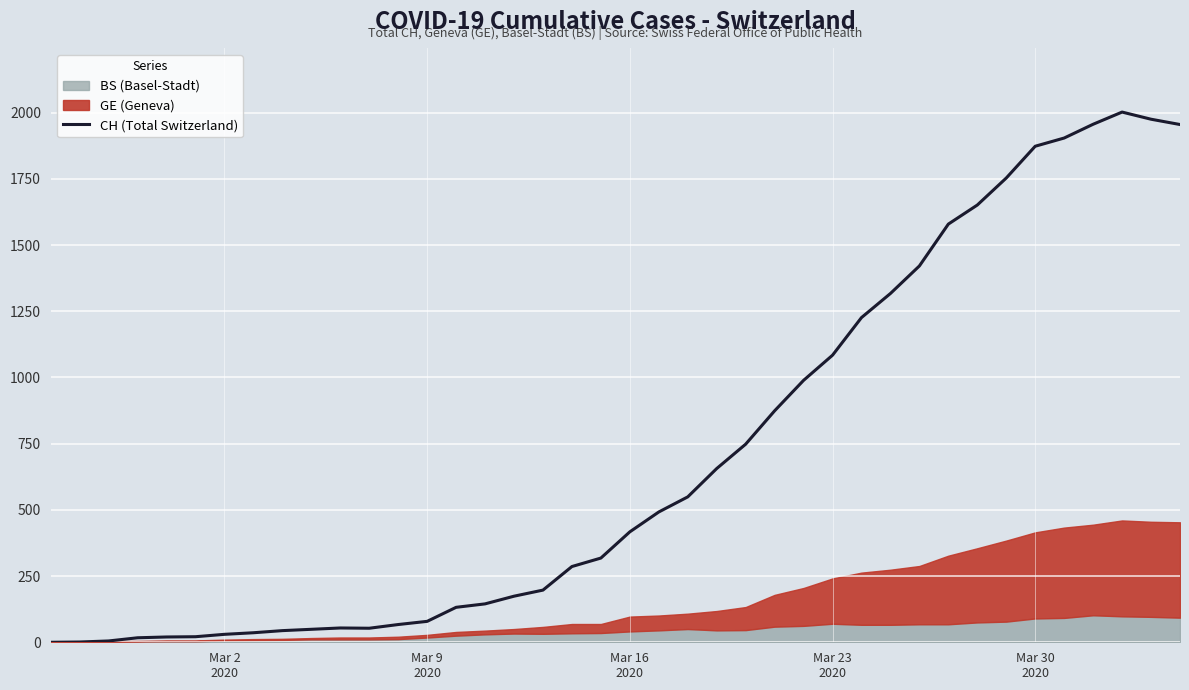

What is the highest value of the CH (Total Switzerland) series?

2002